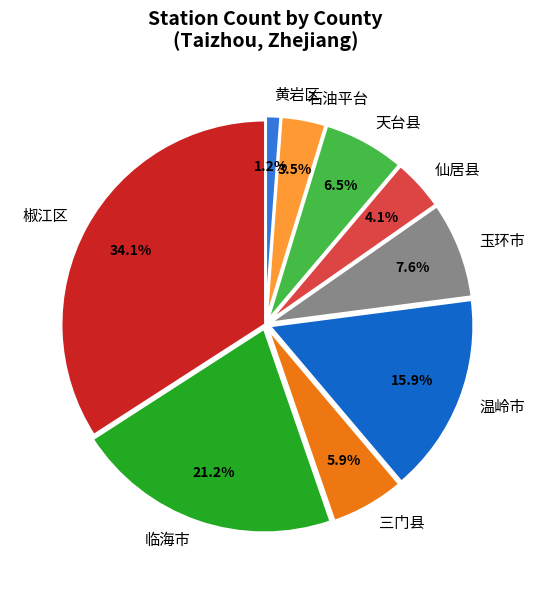

What is the smallest slice in the pie chart?

黄岩区